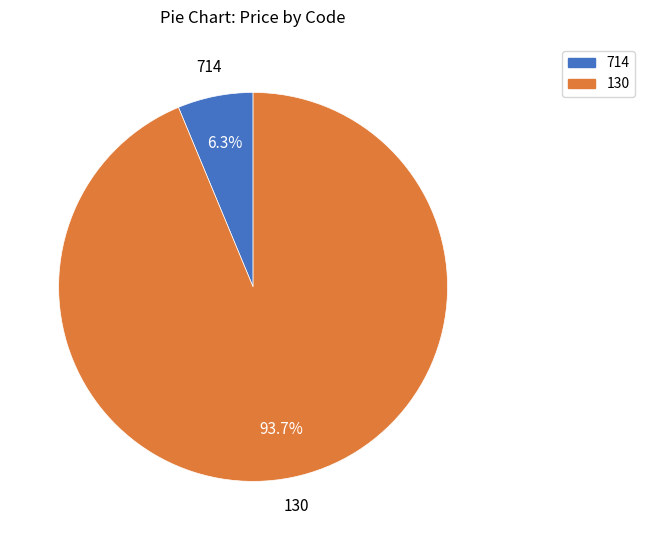

Which category has the biggest portion of the pie?

130